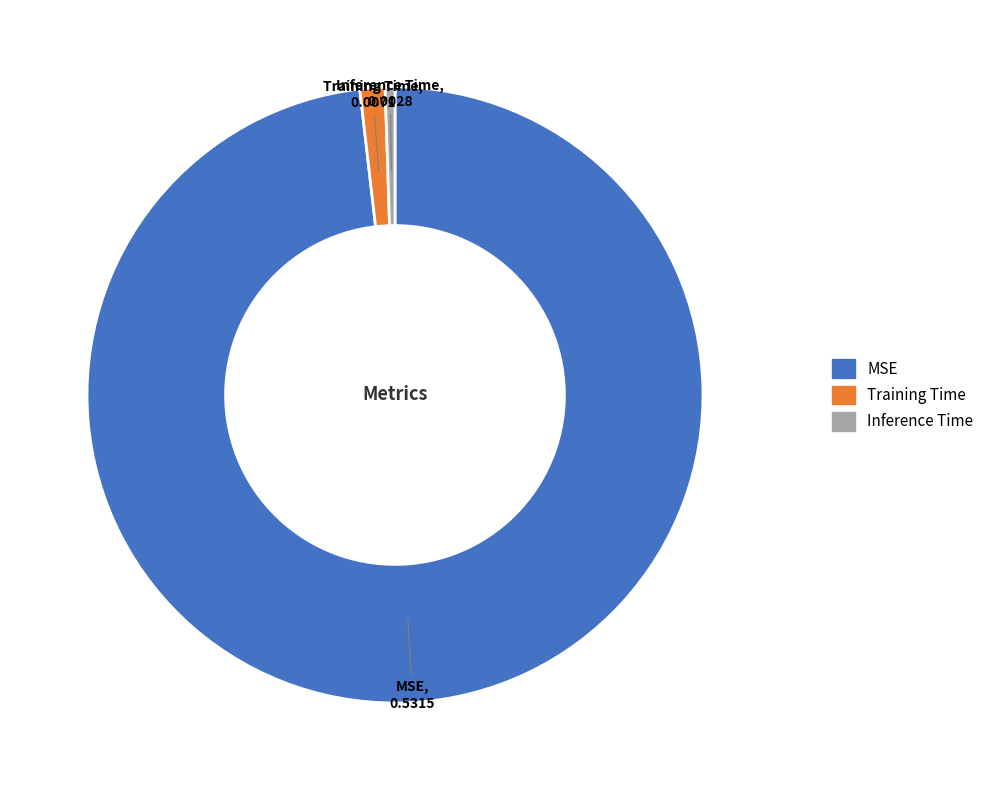

Rank the categories by value from highest to lowest.

MSE, Training Time, Inference Time